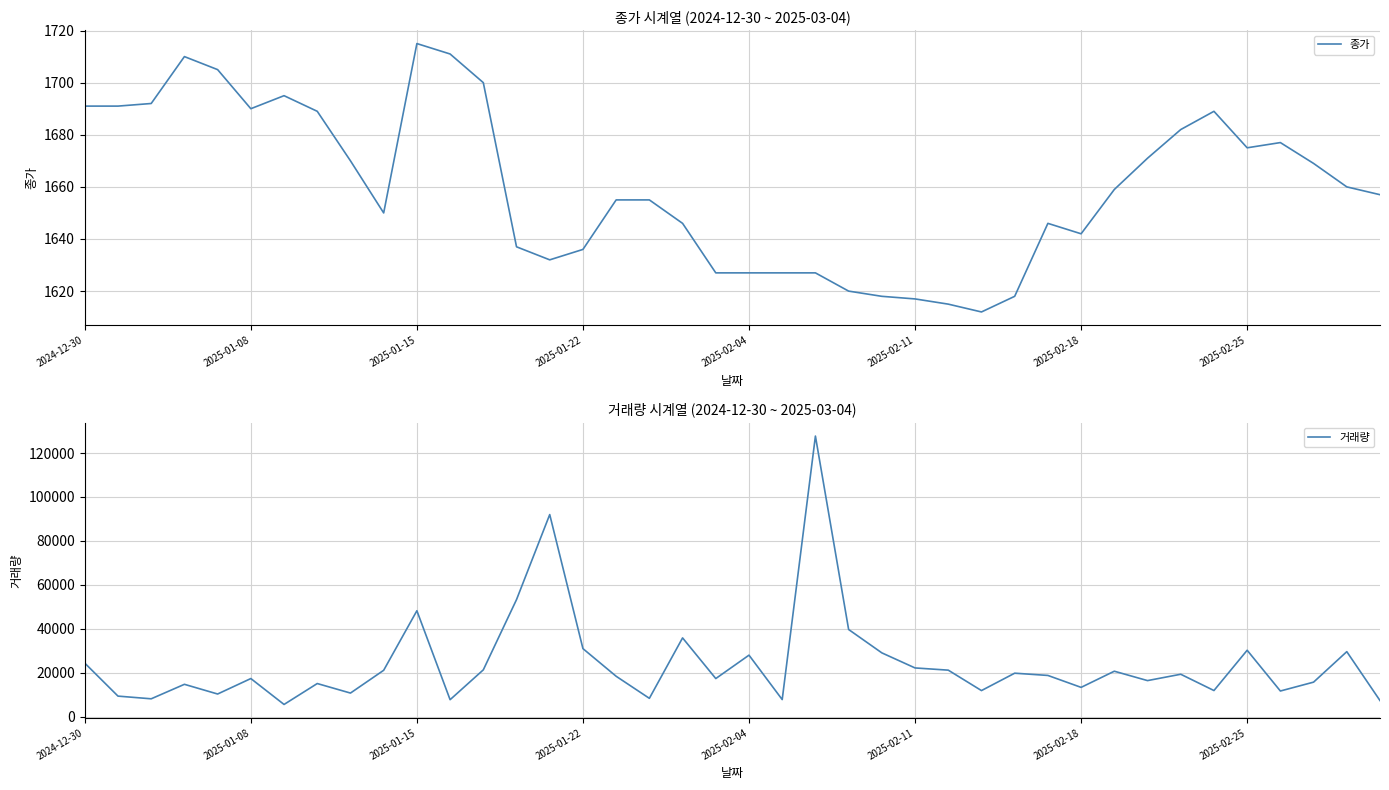

What is the value of the 종가 point at the 8th from the left?

1689